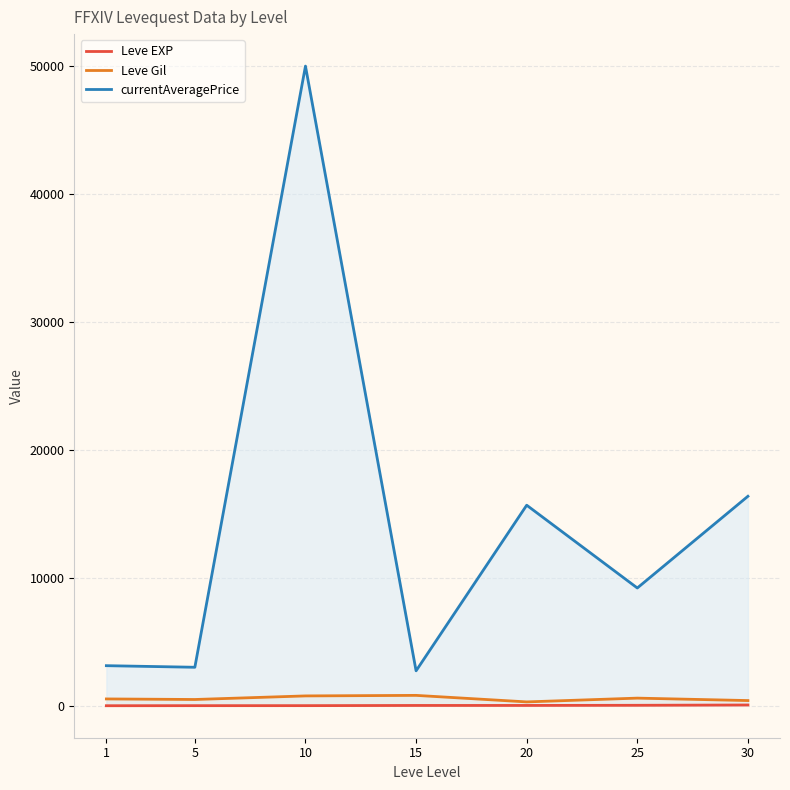

In currentAveragePrice, how many points are higher than both neighbors (excluding endpoints)?

2